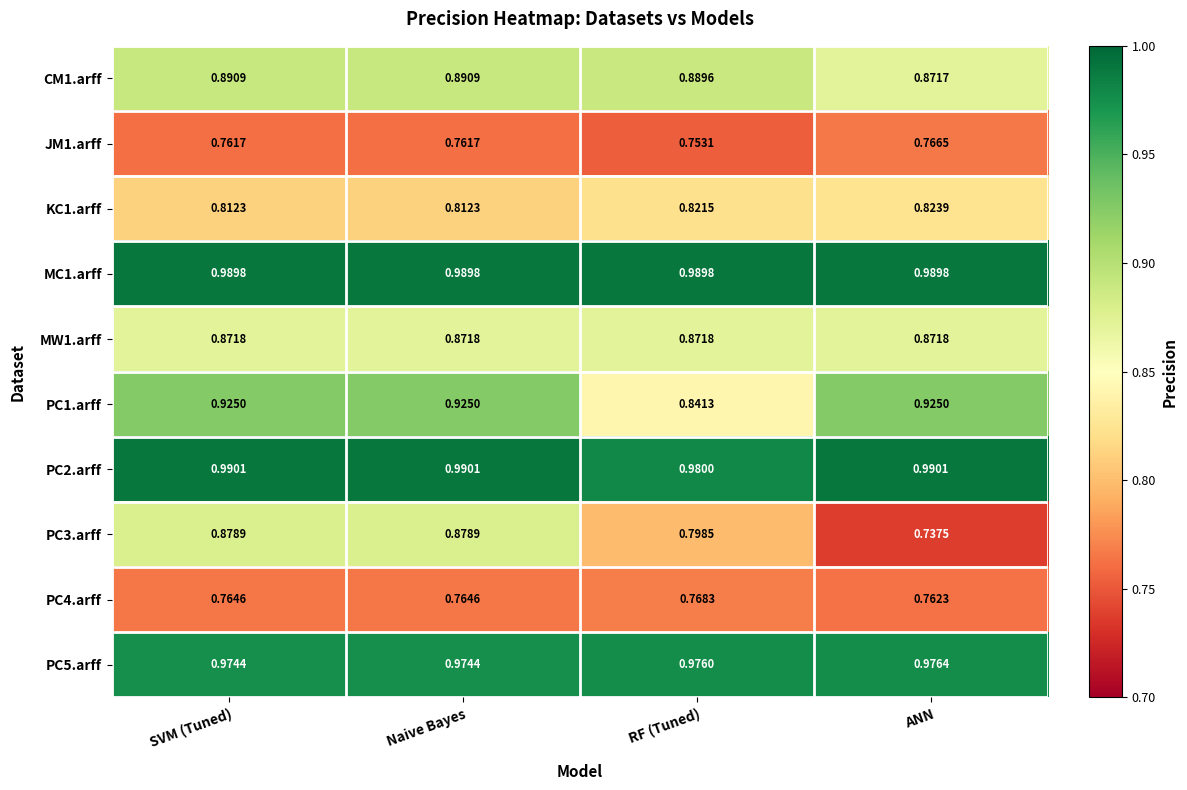

At which category does the chart reach its minimum across all series?

ANN